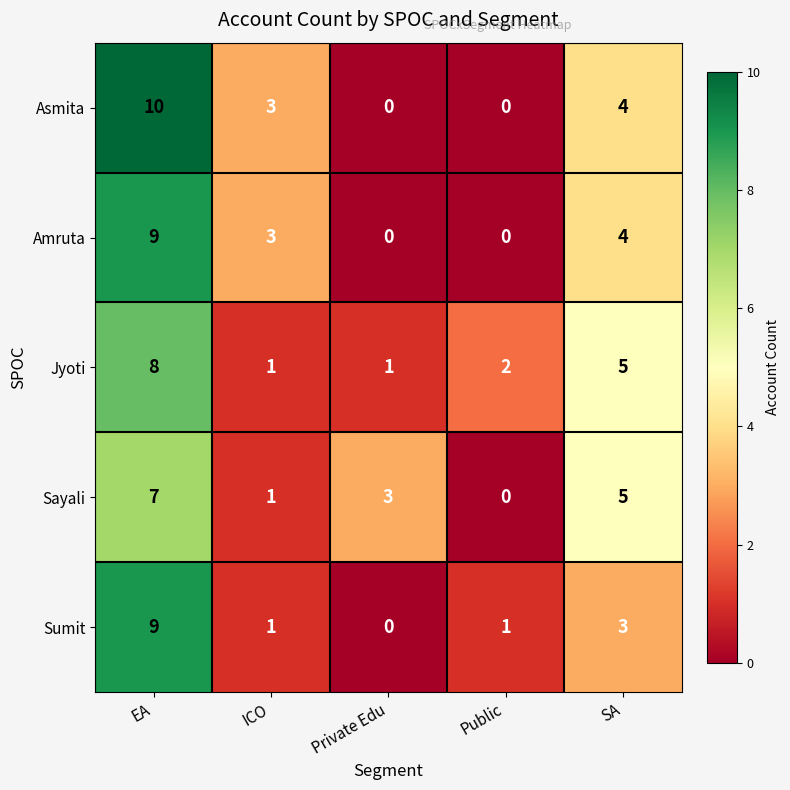

The value of Jyoti at Private Edu is 1. True or false?

True